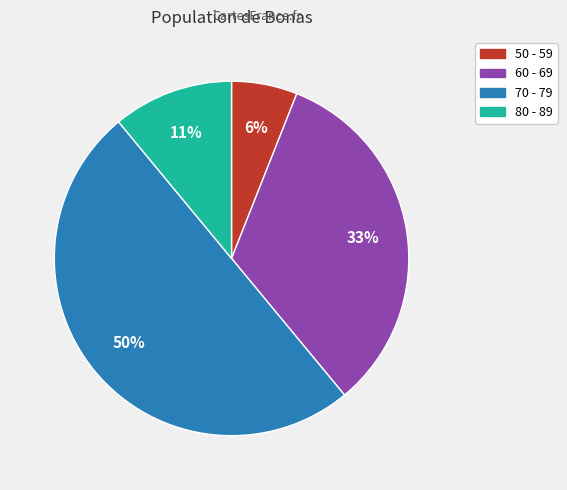

What is the ratio of the value at 50 - 59 to the value at 70 - 79?

0.1